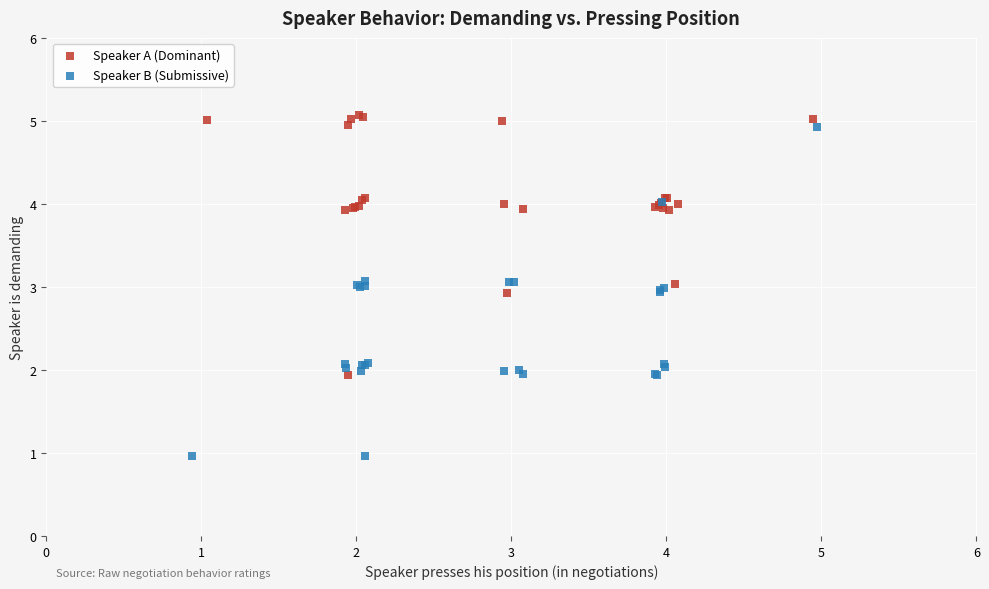

Which series has the widest spread of Y values?

Speaker B (Submissive)